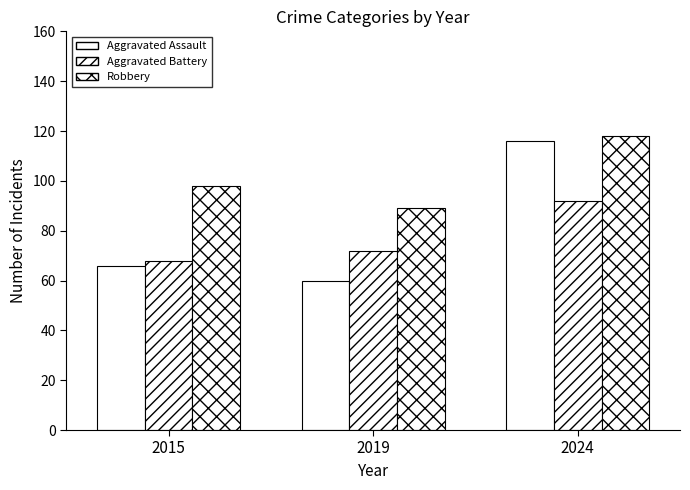

Which category has the highest value in the Aggravated Assault series?

2024